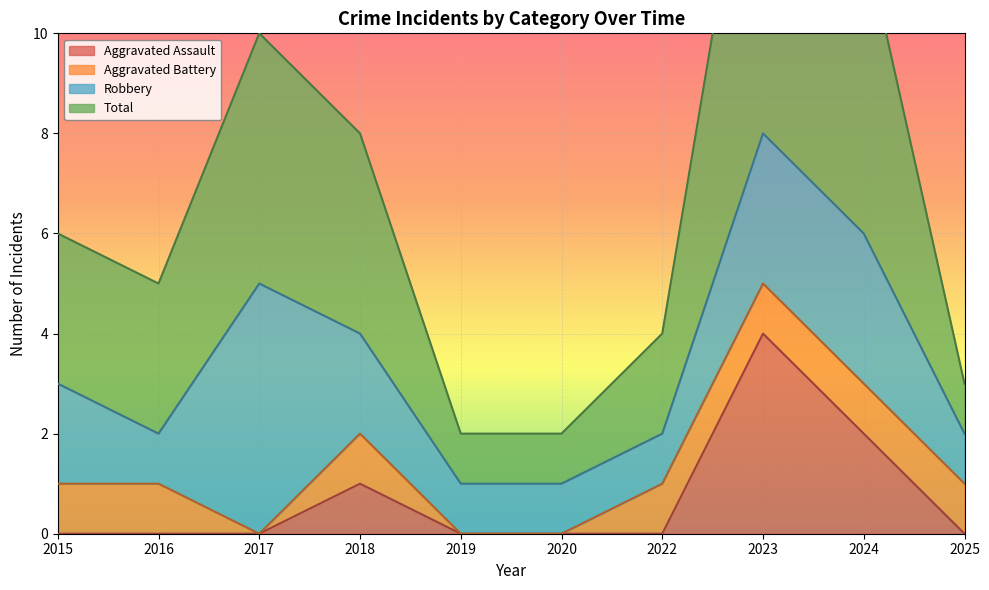

What is the sum of all Total values?

68